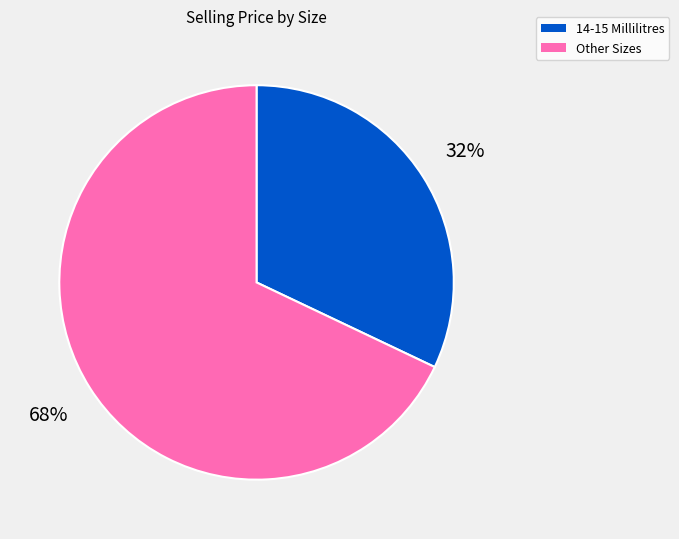

To the nearest percent, what is the average slice percentage?

50%